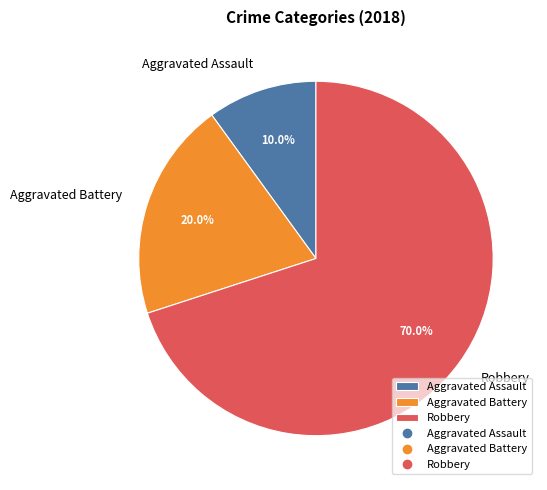

Rank the categories by value from lowest to highest.

Aggravated Assault, Aggravated Battery, Robbery